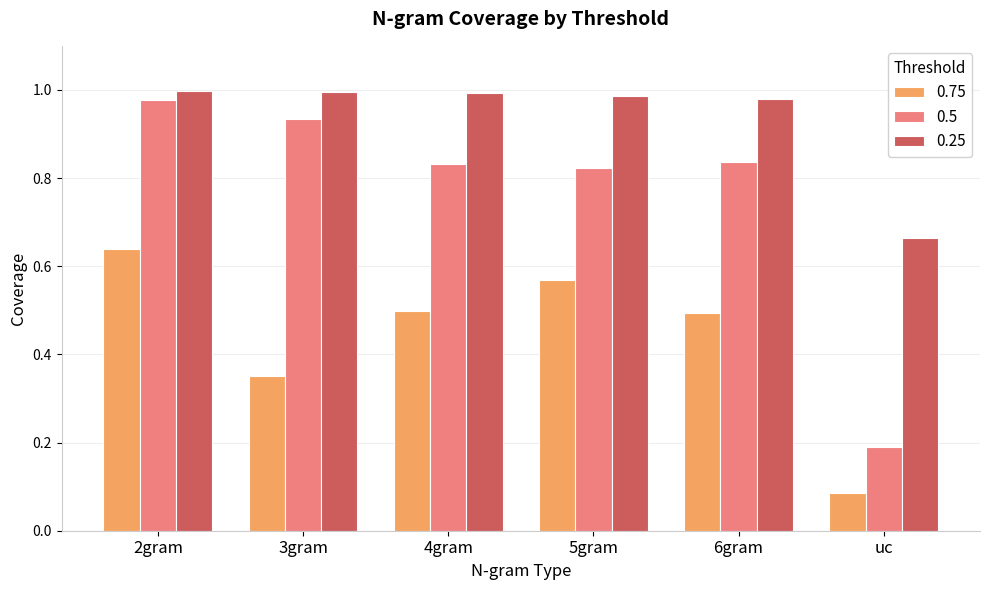

How many series are shown in this chart?

3